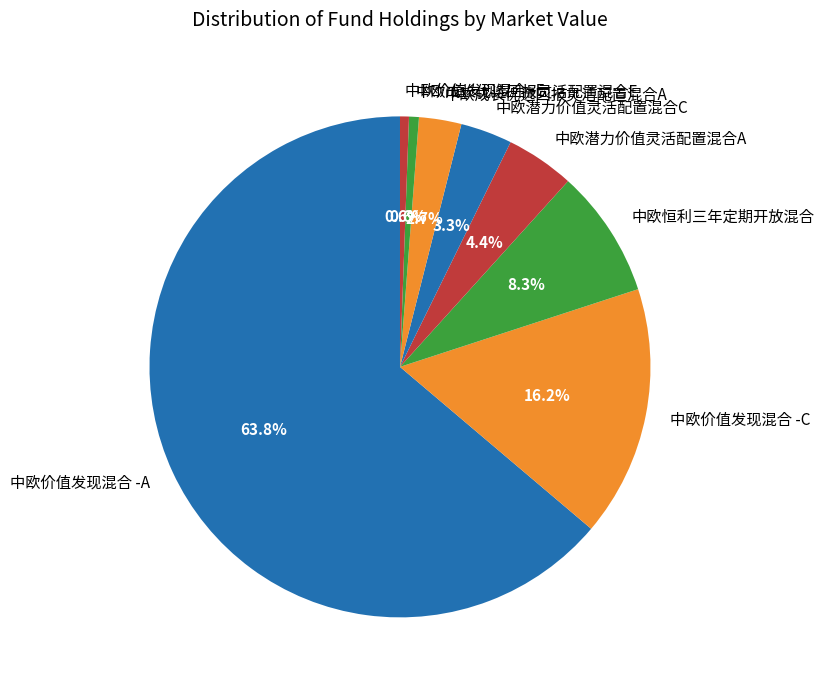

Is 中欧成长优选回报灵活配置混合E the majority of the pie?

No